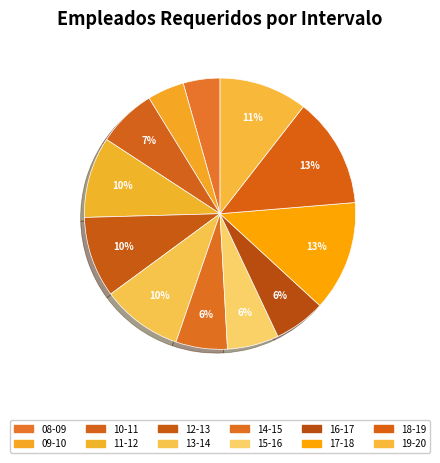

Which category has the smallest portion of the pie?

08-09